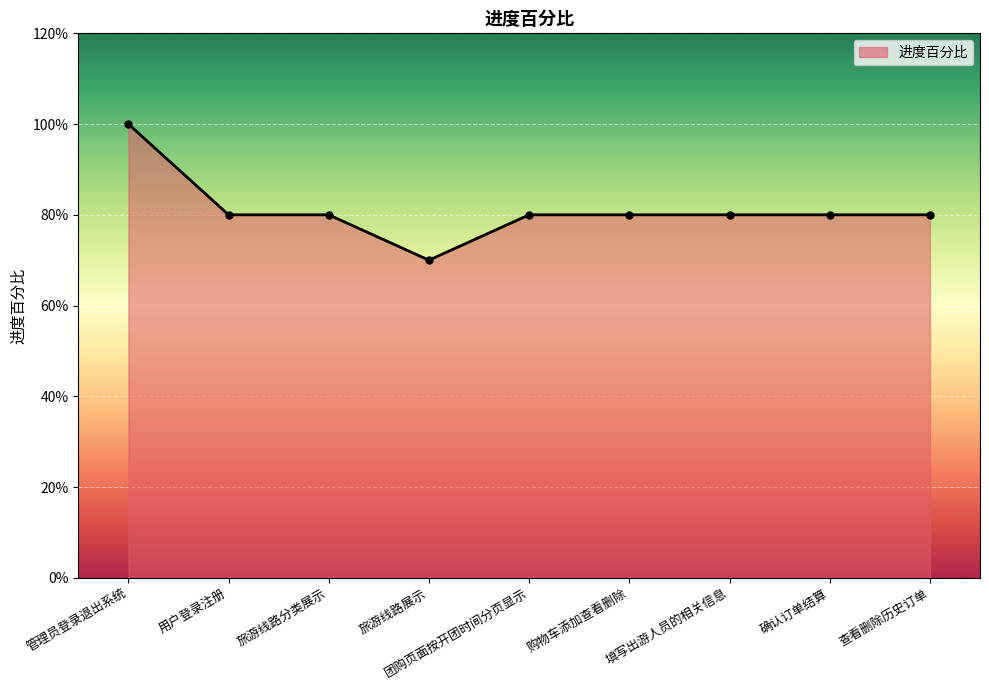

Is this an area chart (filled region under the line)?

Yes